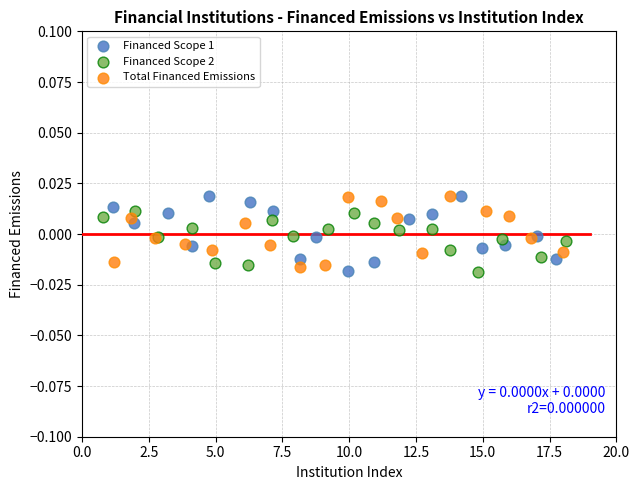

What are all the series names shown in the legend?

Financed Scope 1, Financed Scope 2, Total Financed Emissions